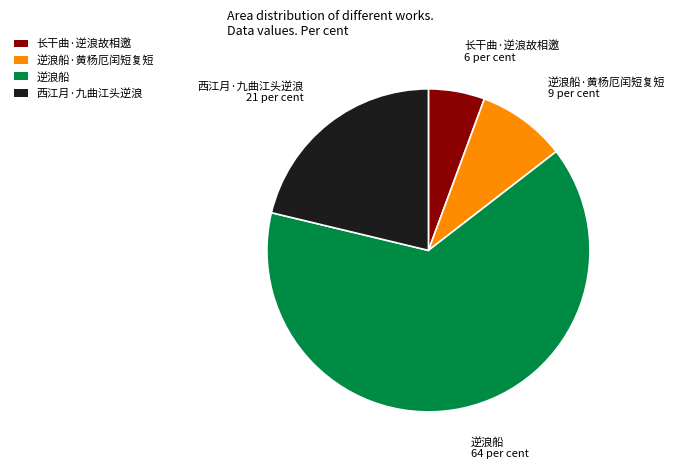

Which slice is the smallest?

长干曲·逆浪故相邀